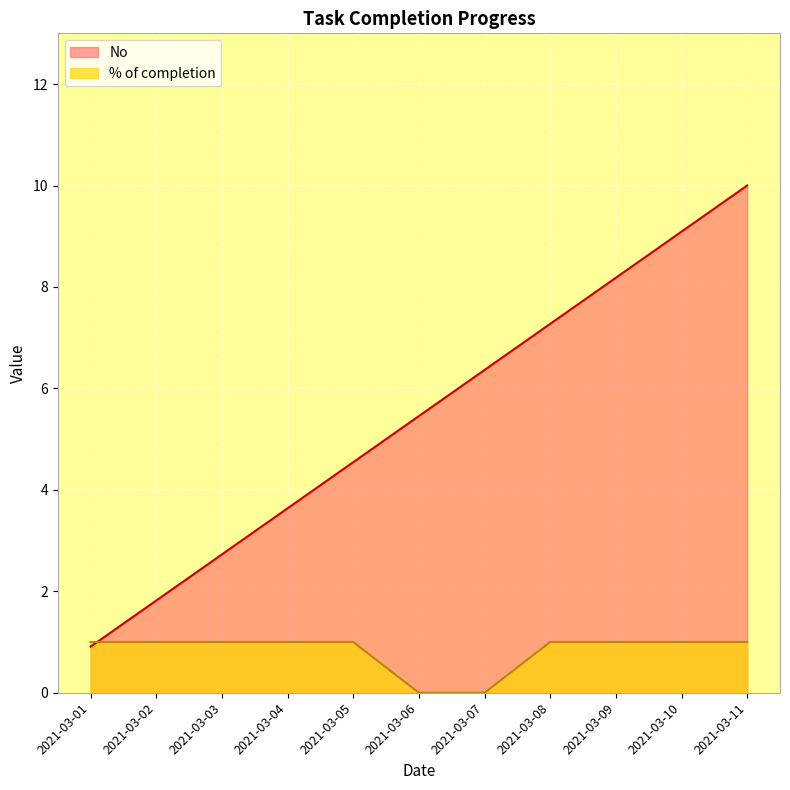

Which category has the lowest value in the No series?

2021-03-01